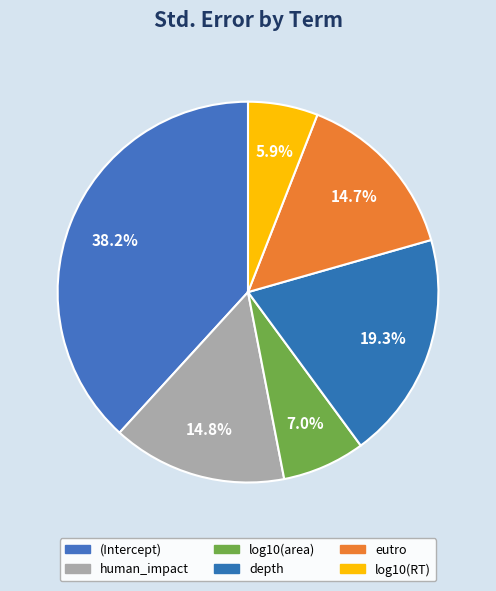

How many segments does this pie chart have?

6